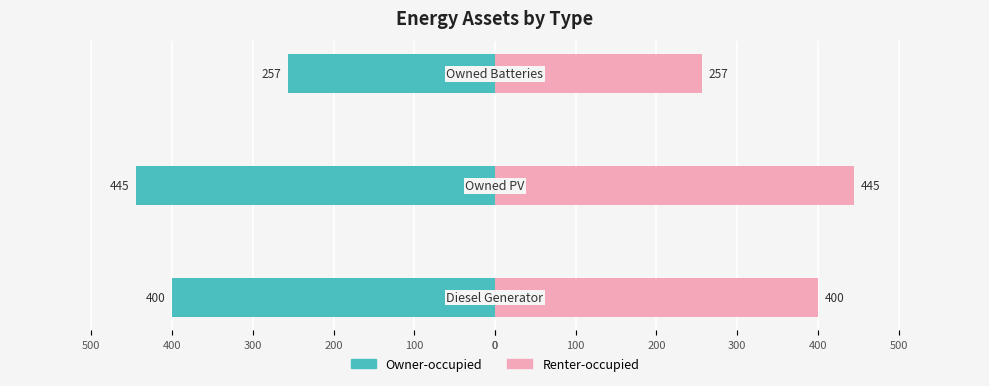

Reading left to right, extract all data points from this chart.

Owner-occupied: -400	-445	-257
Renter-occupied: 400	445	257